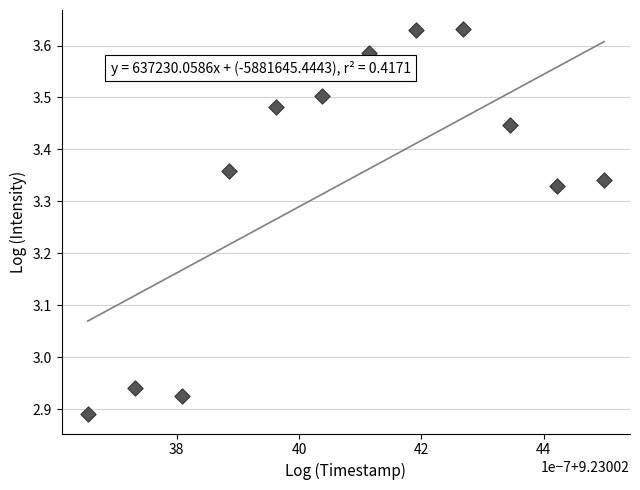

What is the range of Y values (max minus min)?

0.7